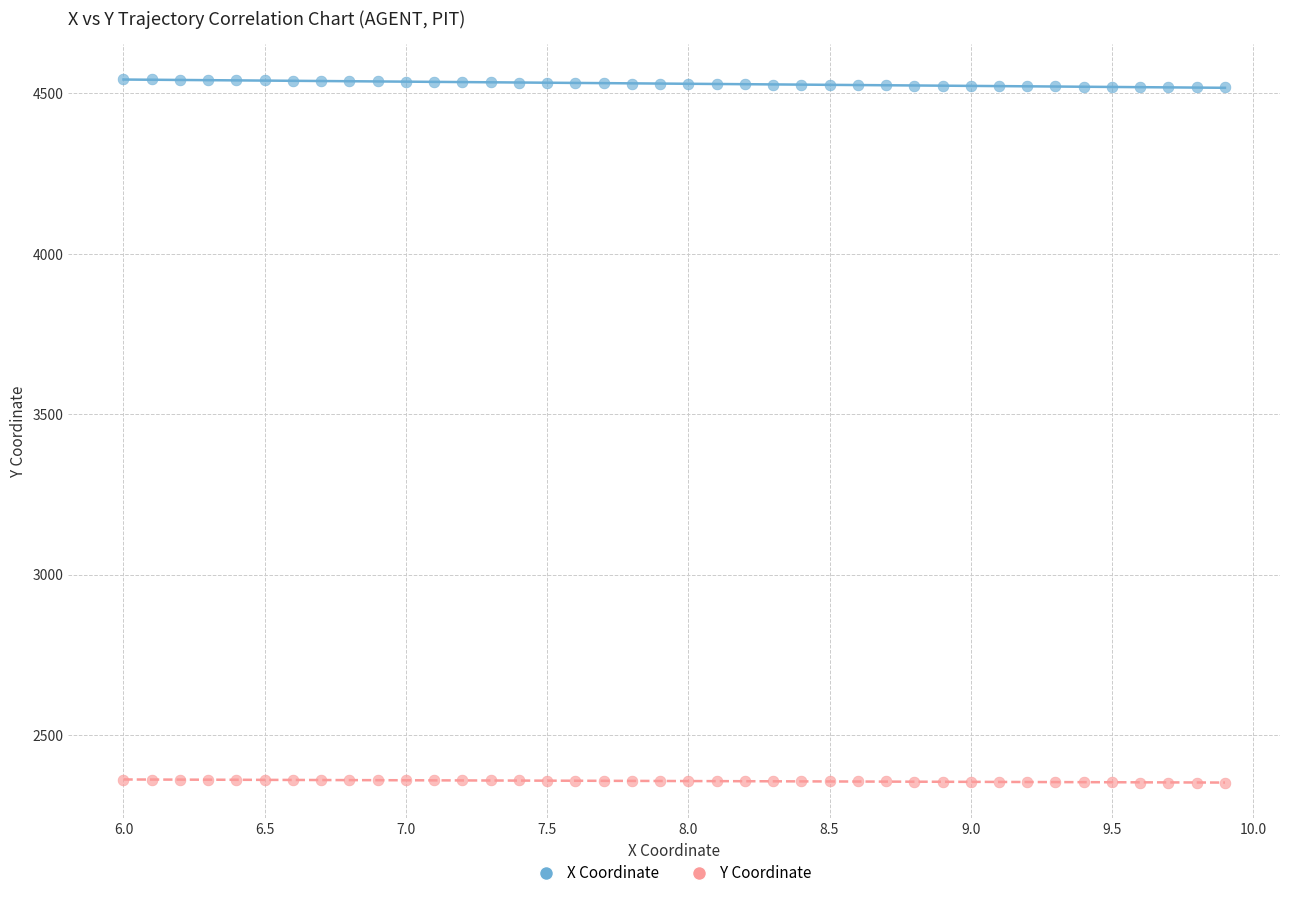

Which series has the largest Y range (max minus min)?

X Coordinate